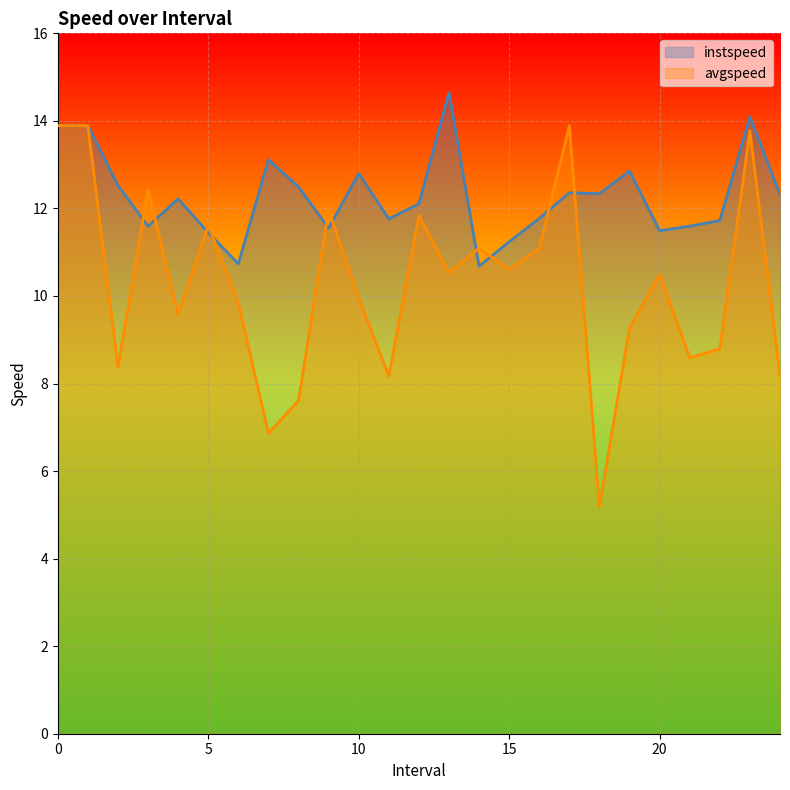

What is the spread (max minus min) of values at 17.0?

1.5